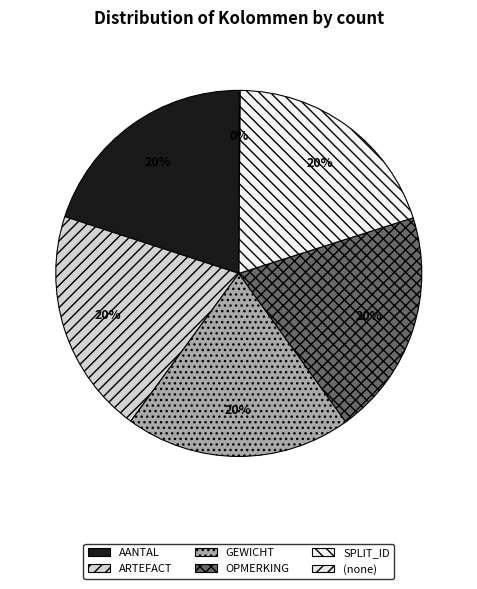

Rank the categories by value from lowest to highest.

(none), AANTAL, ARTEFACT, GEWICHT, OPMERKING, SPLIT_ID